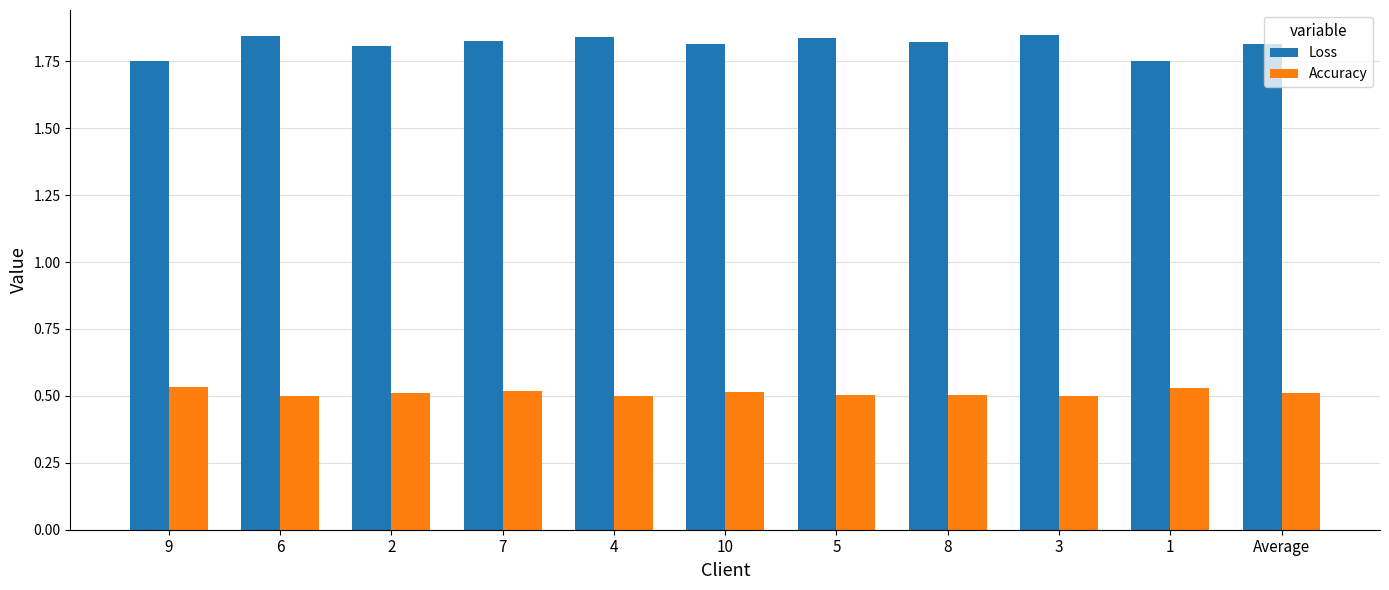

List the series in order of their peak value, lowest first.

Accuracy, Loss